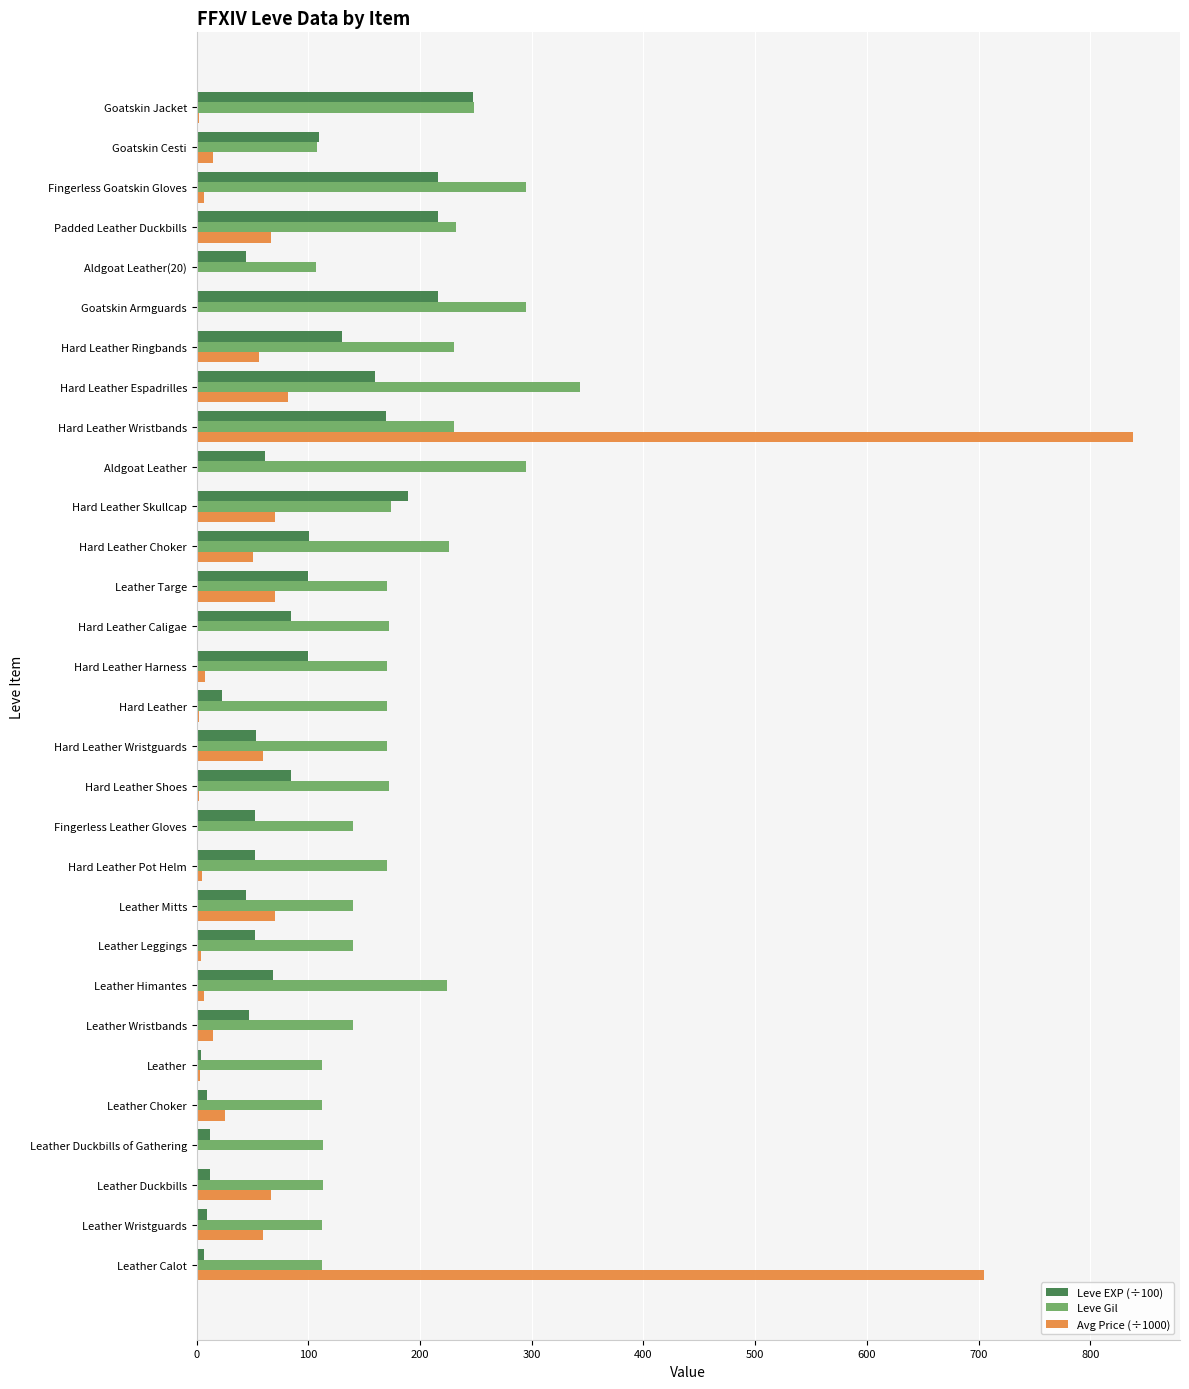

What is the highest value of the Leve Gil series?

343.0